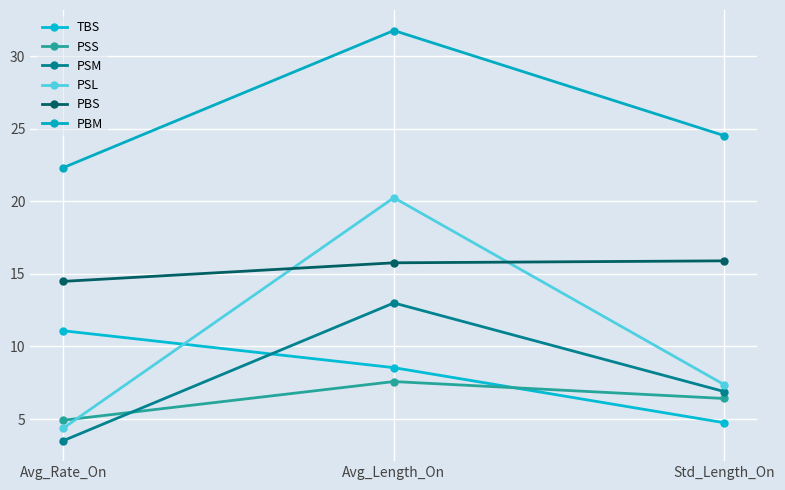

Which series has the largest total across all categories?

PBM